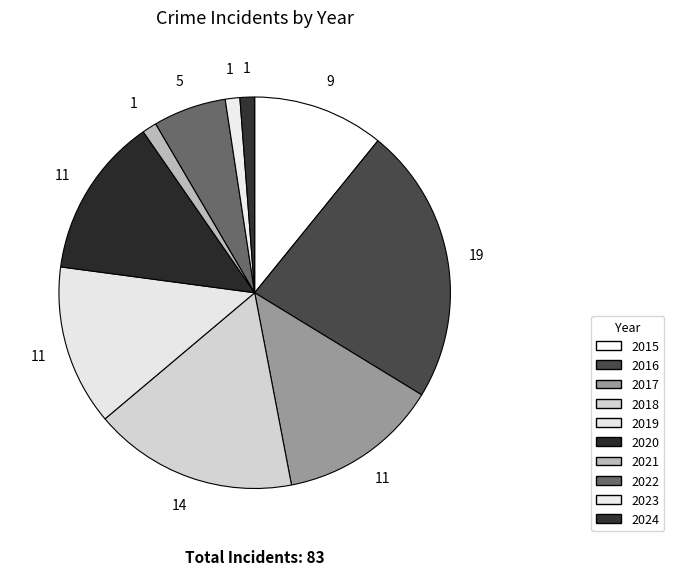

What is the largest slice in the pie chart?

2016